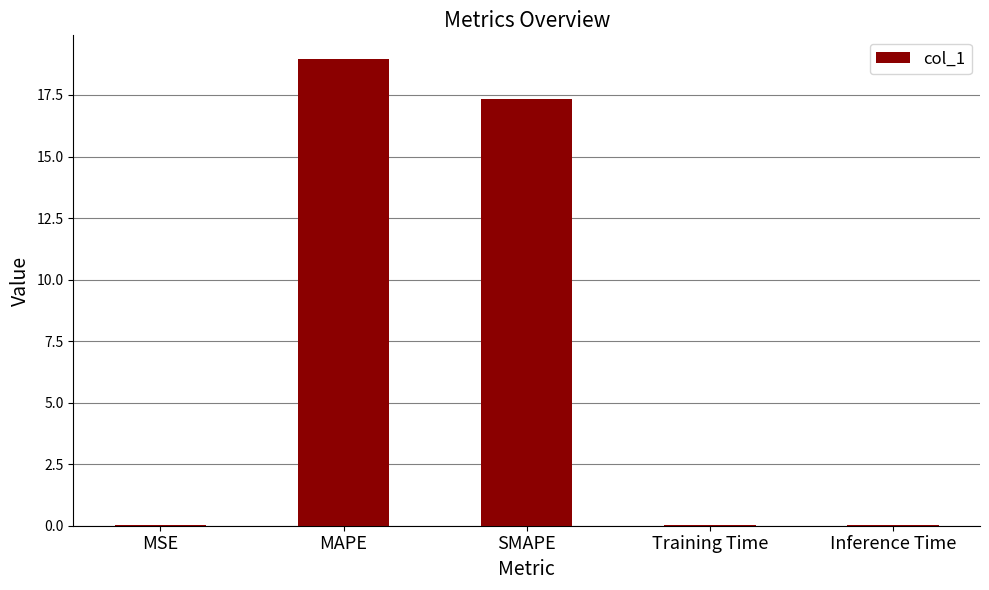

What is the change in value from SMAPE to Training Time?

-17.3